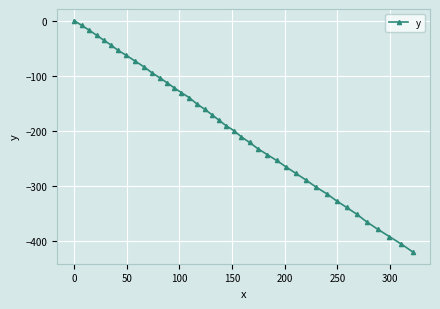

How many values are below -180?

21